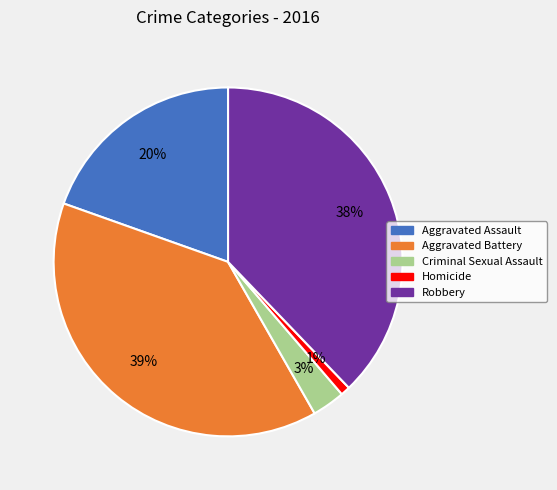

How many slices are in this pie chart?

5